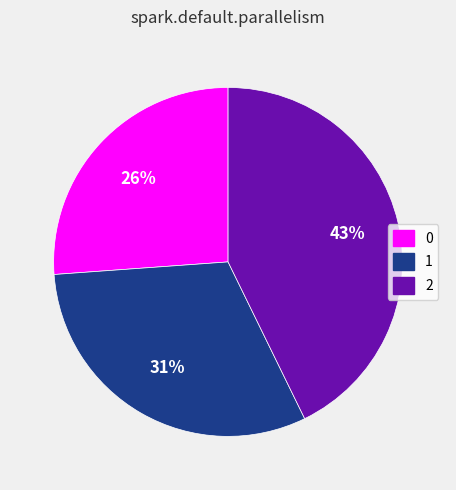

To the nearest percent, what is the combined percentage of 2 and 0?

69%